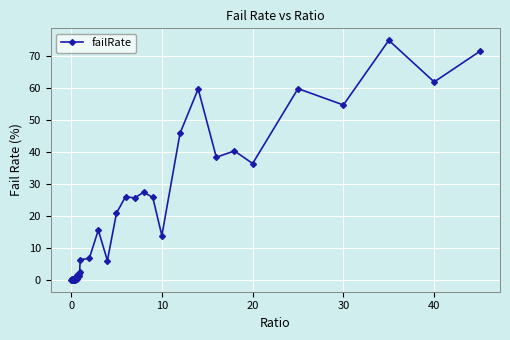

How many lines are shown in the chart?

1